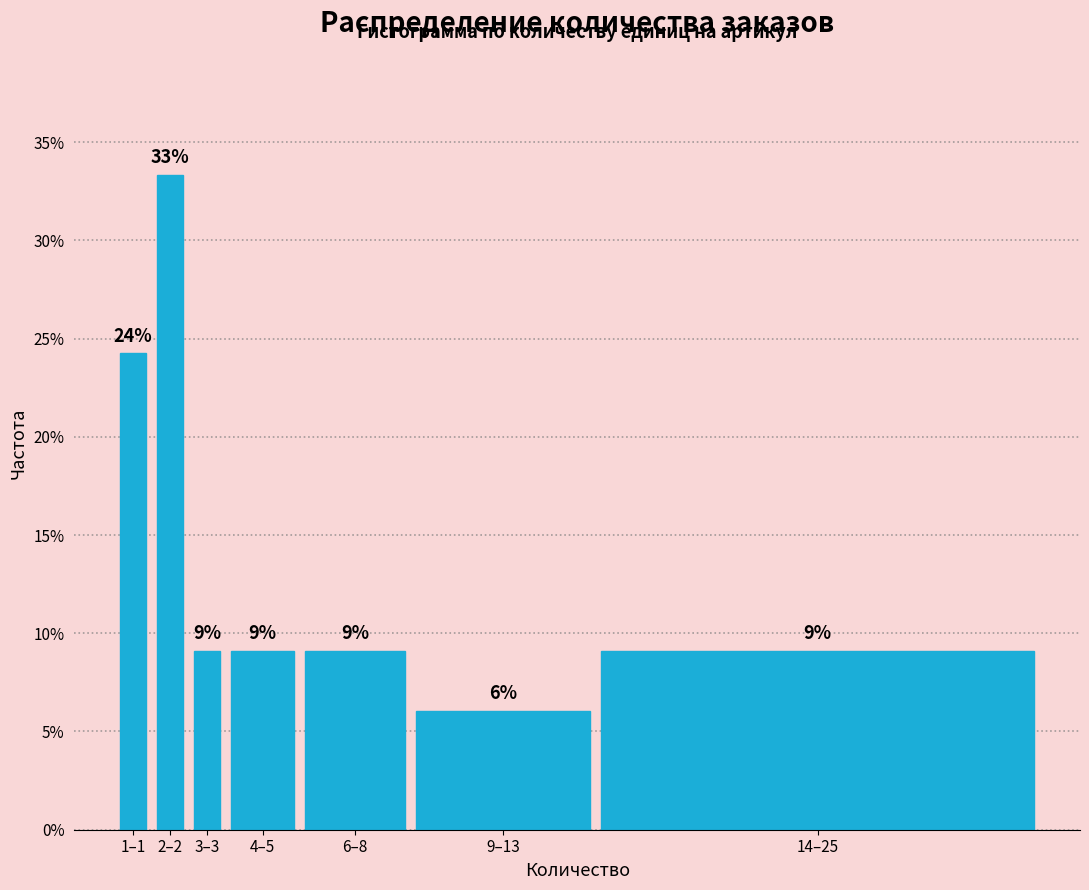

Are the bars horizontal?

No